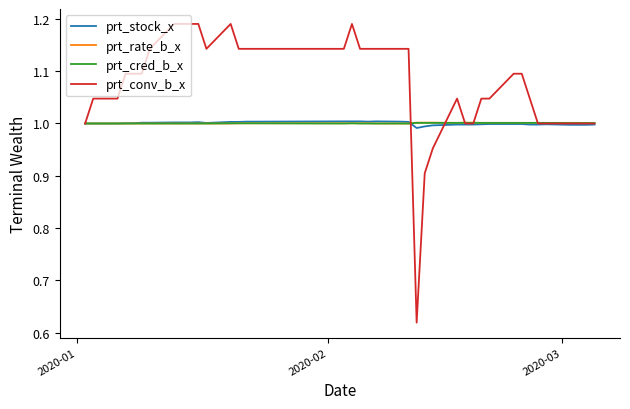

Which series has the largest total across all categories?

prt_conv_b_x